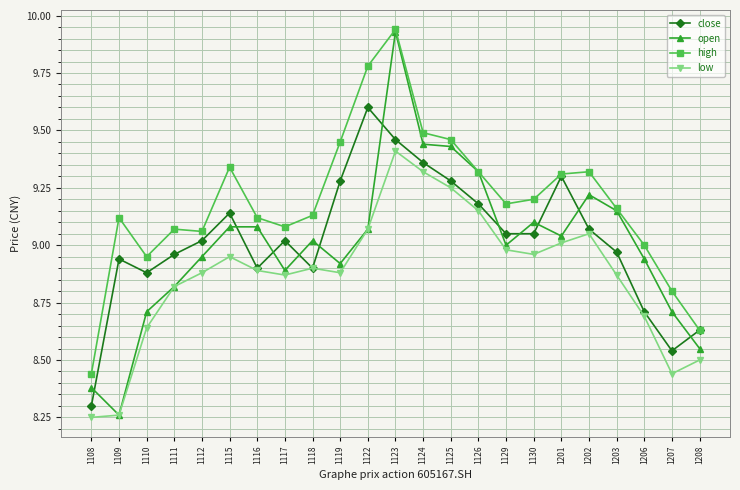

Between 1118 and 1202, which series saw the biggest shift?

open